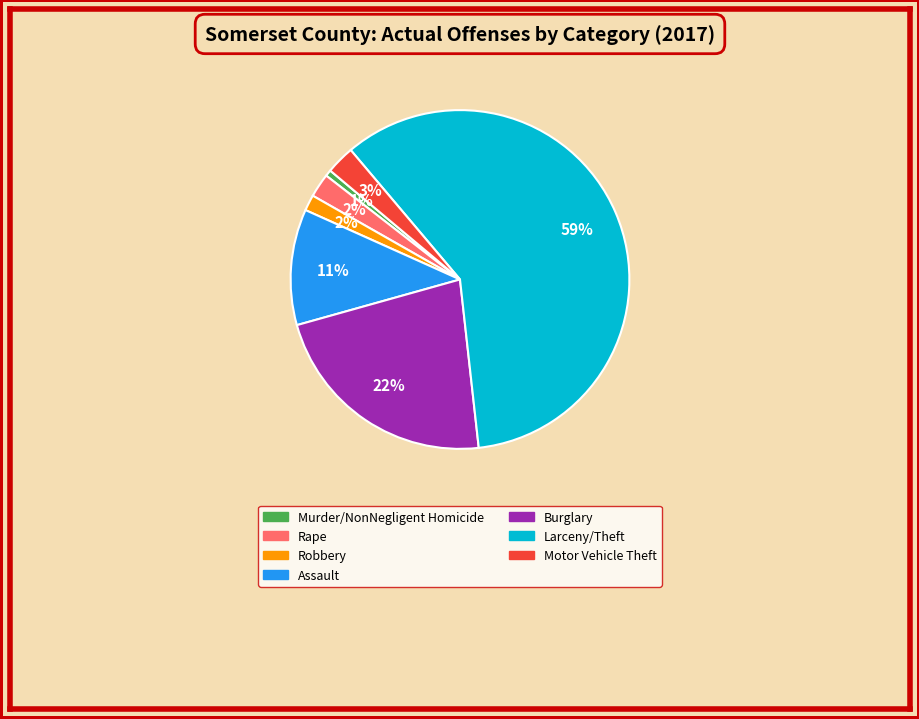

Does any single category account for the majority?

Yes